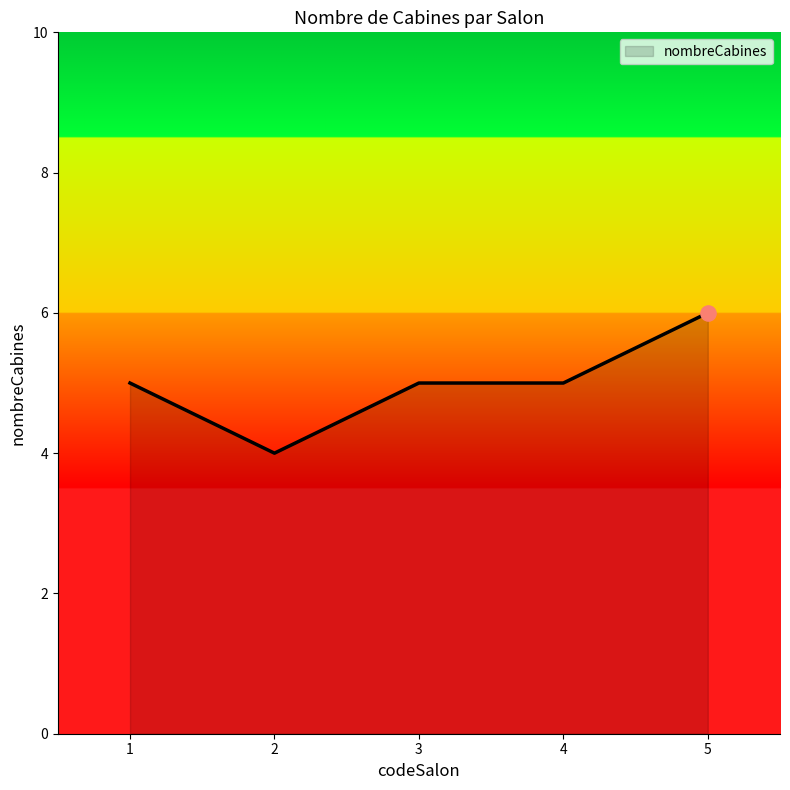

Approximately how many times larger is the value at 5 compared to 1?

1.2